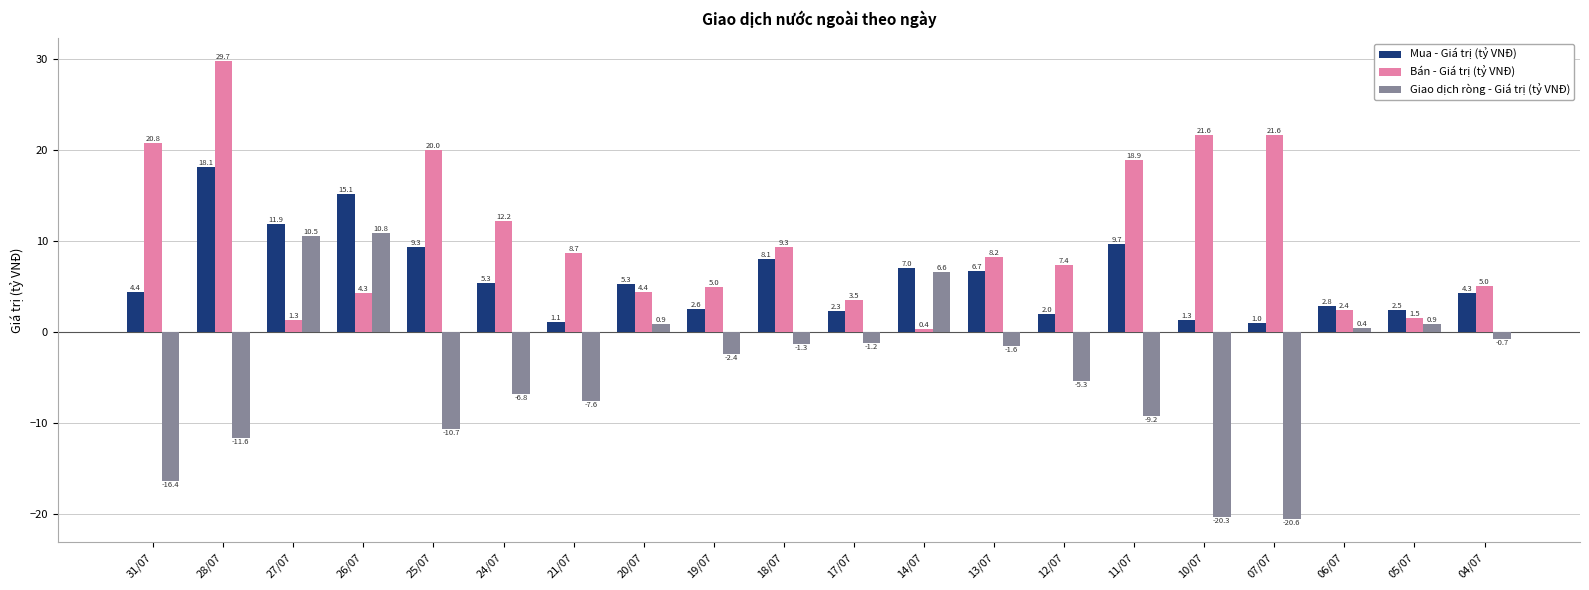

Which series has the widest spread of values?

Giao dịch ròng - Giá trị (tỷ VNĐ)